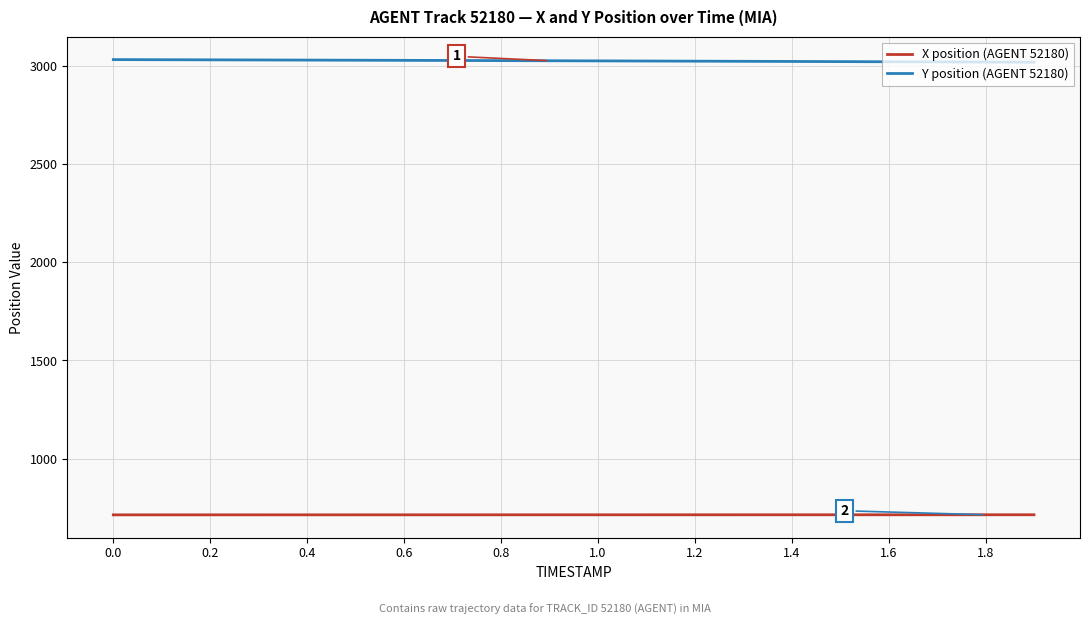

List the series in order of their overall mean, lowest first.

X position (AGENT 52180), Y position (AGENT 52180)